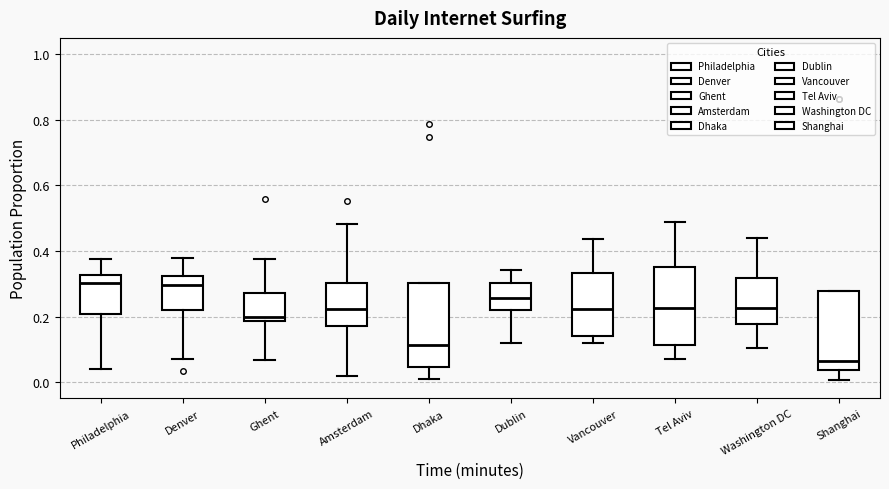

Reading left to right, read every box against the y-axis: the position of its median line, the range the box covers, and the ends of its whiskers. The values are not printed on the chart, so give them approximately, as read against the axis.

Philadelphia: median 0.30, box 0.20 to 0.32, whiskers 0.04 to 0.38
Denver: median 0.30, box 0.22 to 0.32, whiskers 0.08 to 0.38
Ghent: median 0.20, box 0.18 to 0.28, whiskers 0.06 to 0.38
Amsterdam: median 0.22, box 0.18 to 0.30, whiskers 0.02 to 0.48
Dhaka: median 0.12, box 0.04 to 0.30, whiskers 0.00 to 0.30
Dublin: median 0.26, box 0.22 to 0.30, whiskers 0.12 to 0.34
Vancouver: median 0.22, box 0.14 to 0.34, whiskers 0.12 to 0.44
Tel Aviv: median 0.22, box 0.12 to 0.36, whiskers 0.08 to 0.48
Washington DC: median 0.22, box 0.18 to 0.32, whiskers 0.10 to 0.44
Shanghai: median 0.06, box 0.04 to 0.28, whiskers 0.00 to 0.28